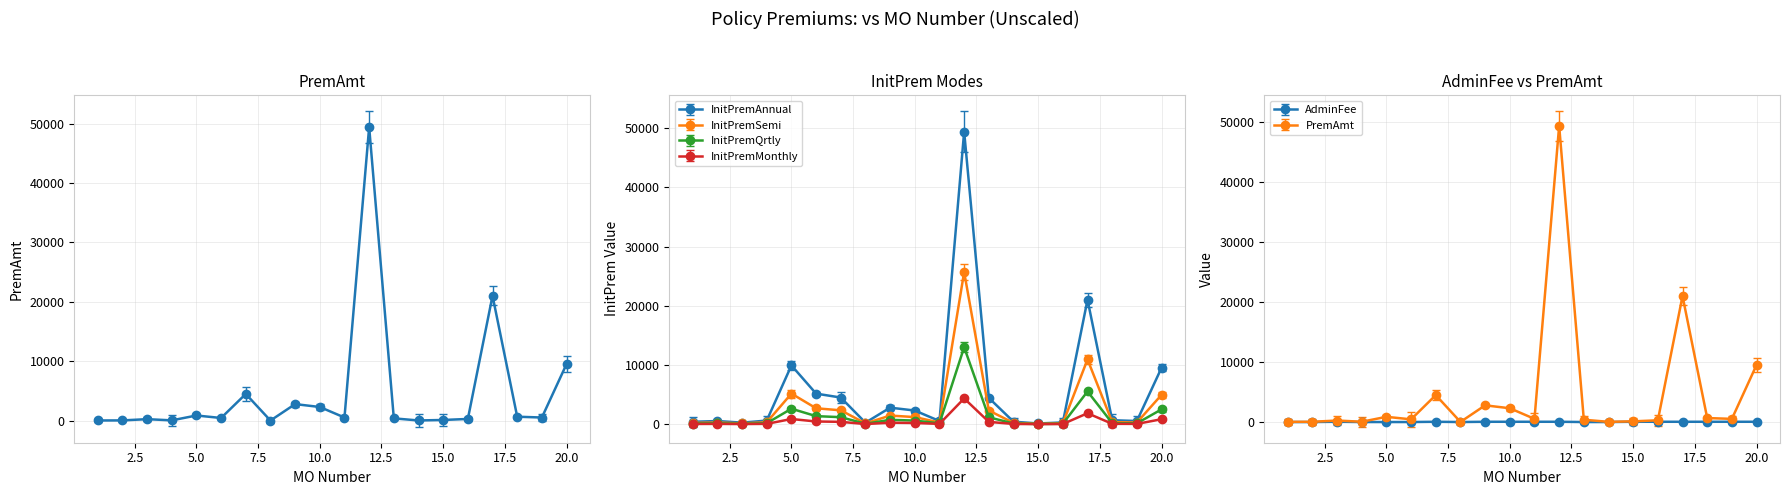

What is the total value across all series at 19?

1586.8